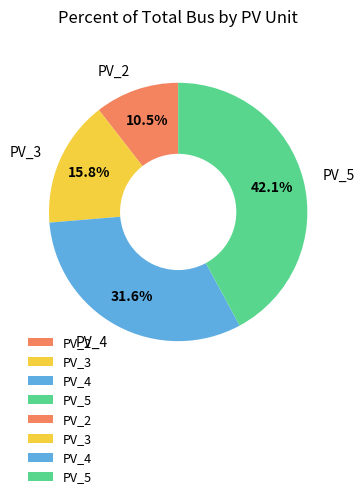

Which slice is the largest?

PV_5